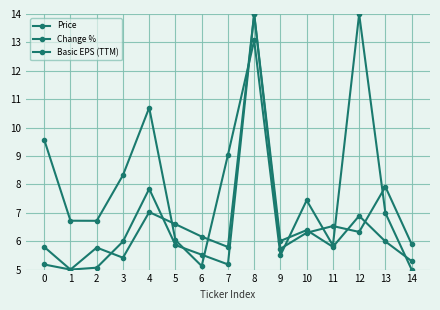

At which category is the sum across all series the highest?

8